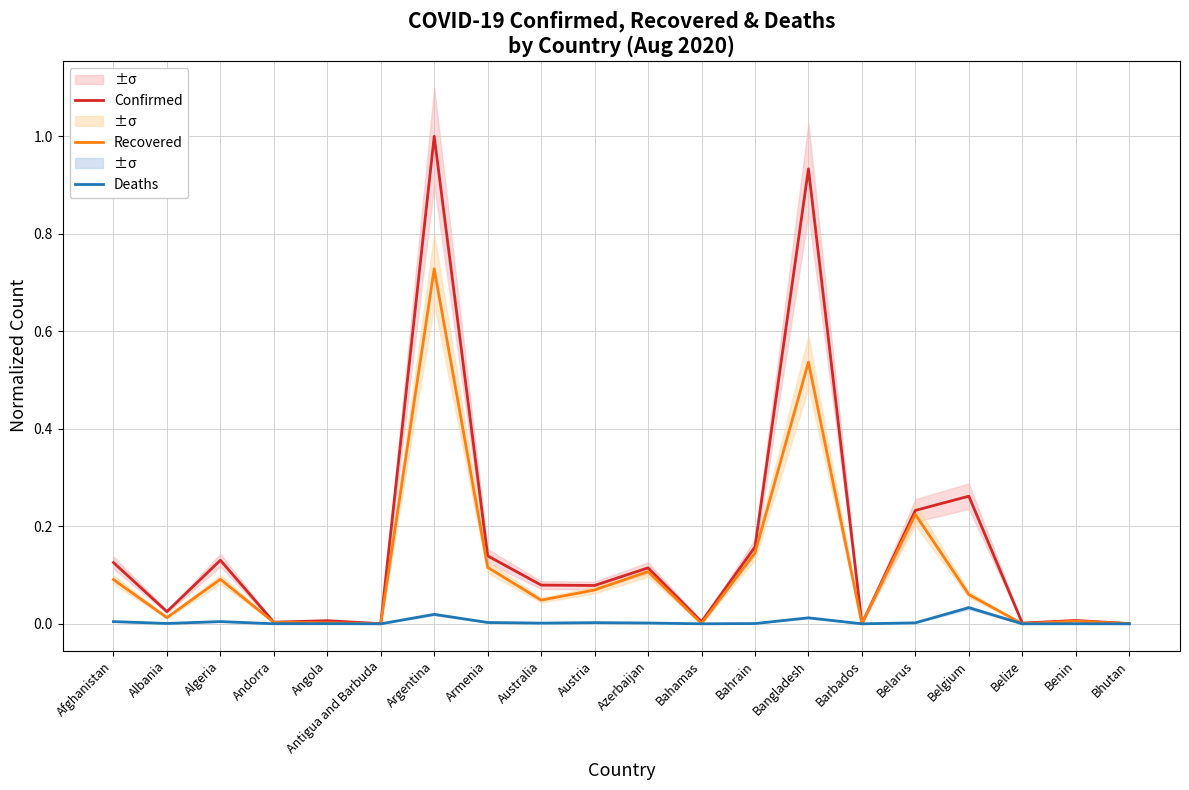

At which category is the sum across all series the highest?

Argentina